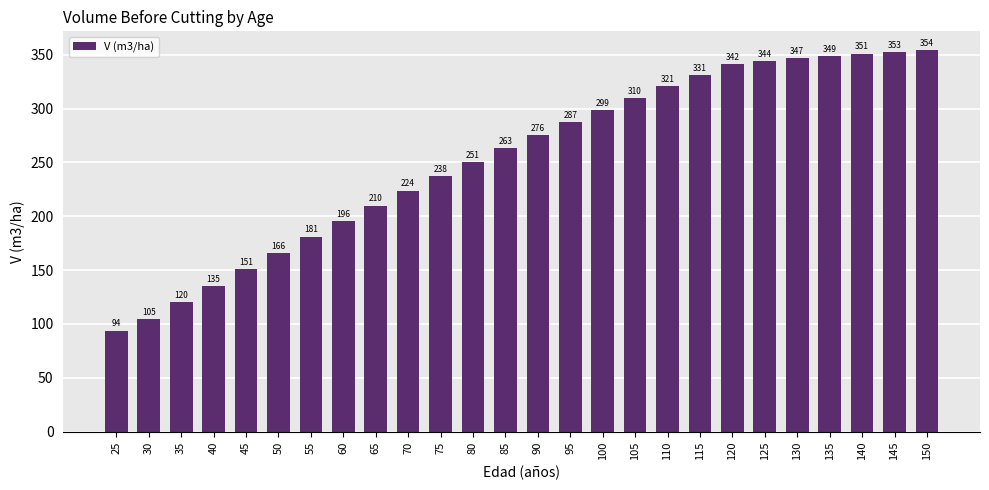

What is the maximum value shown in the chart?

354.1